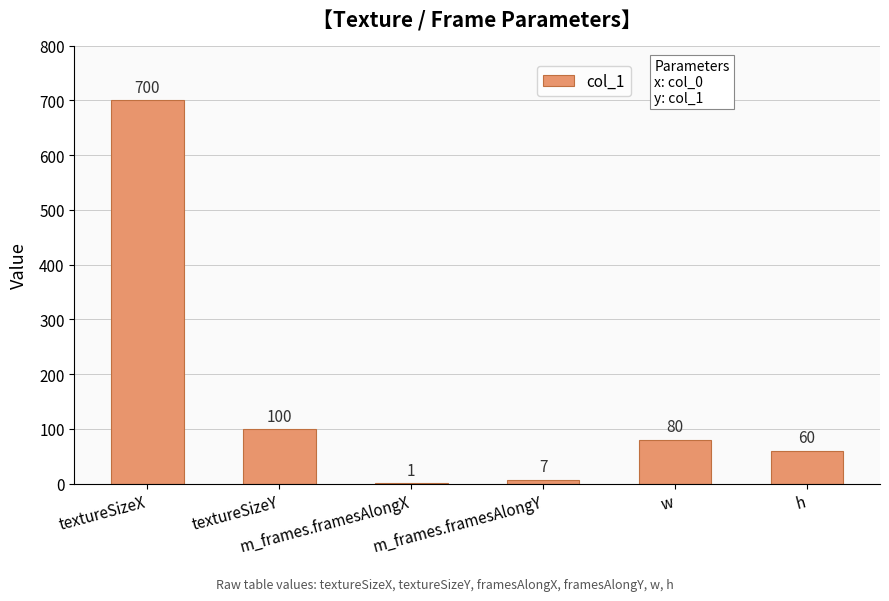

Rank the categories by value from highest to lowest.

textureSizeX, textureSizeY, w, h, m_frames.framesAlongY, m_frames.framesAlongX